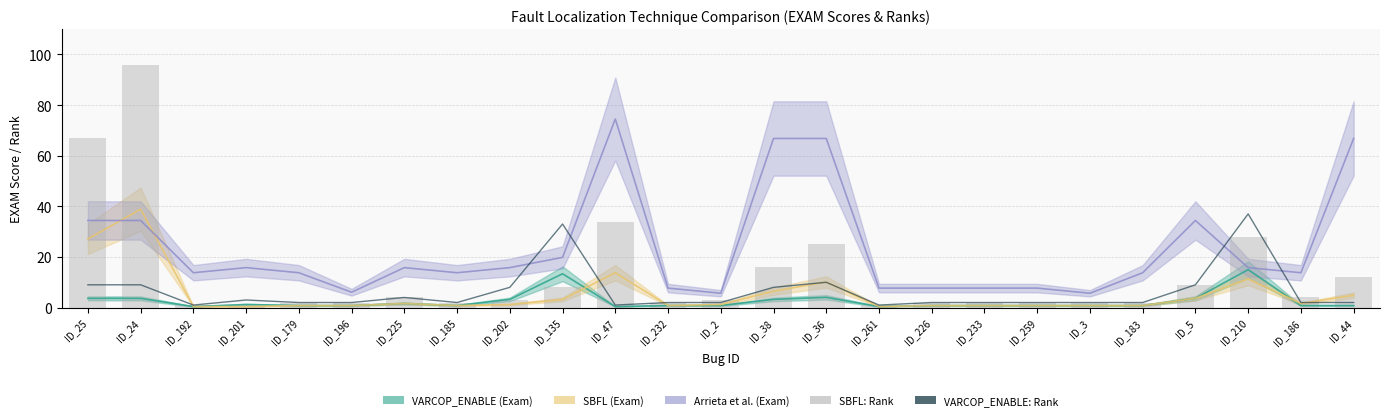

What is the label of the 6th bar from the right?

ID_3